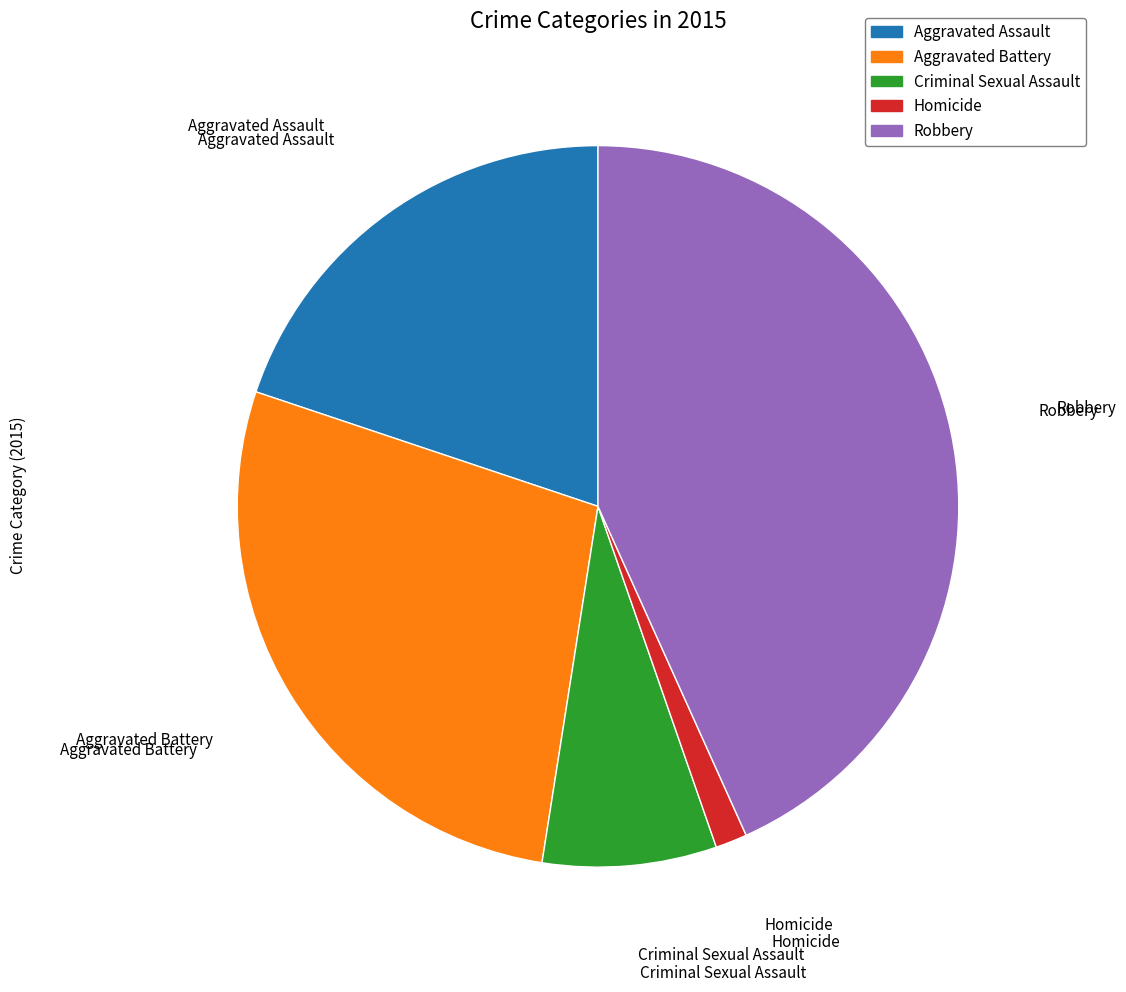

Is there a majority slice in this chart?

No